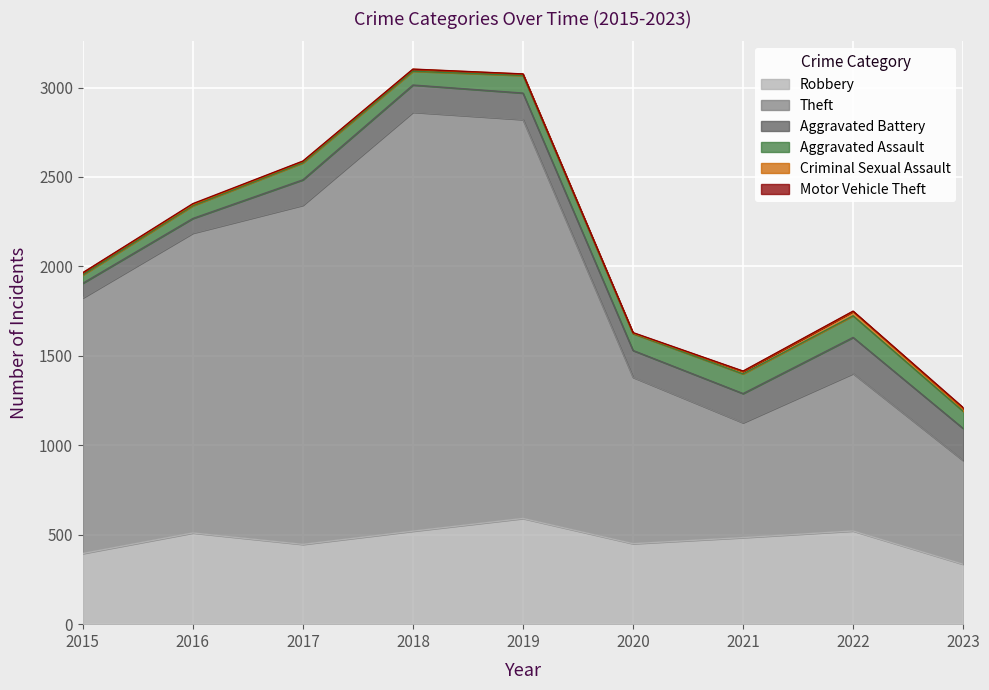

How many interior local peaks does the Robbery series have?

3